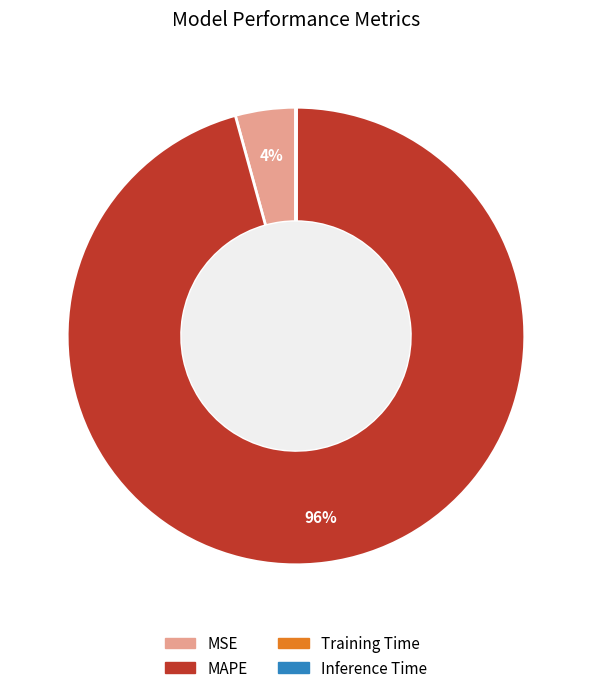

To the nearest percent, what is the average slice percentage?

25%